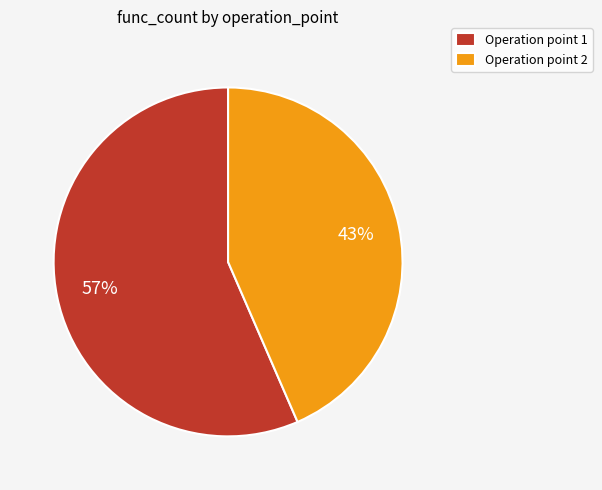

Which category accounts for the majority?

Operation point 1